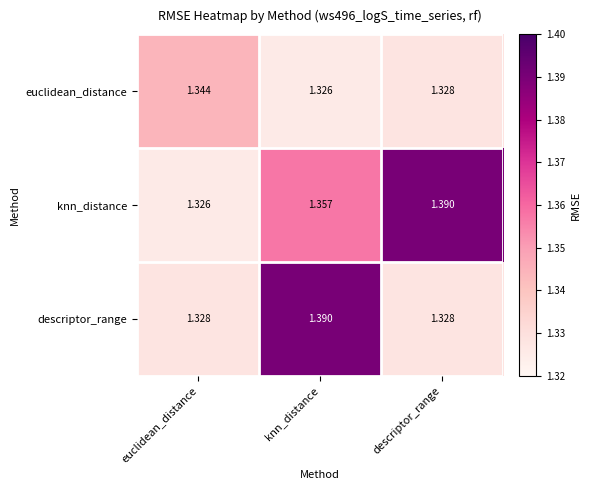

Which series has the largest range (max minus min)?

knn_distance